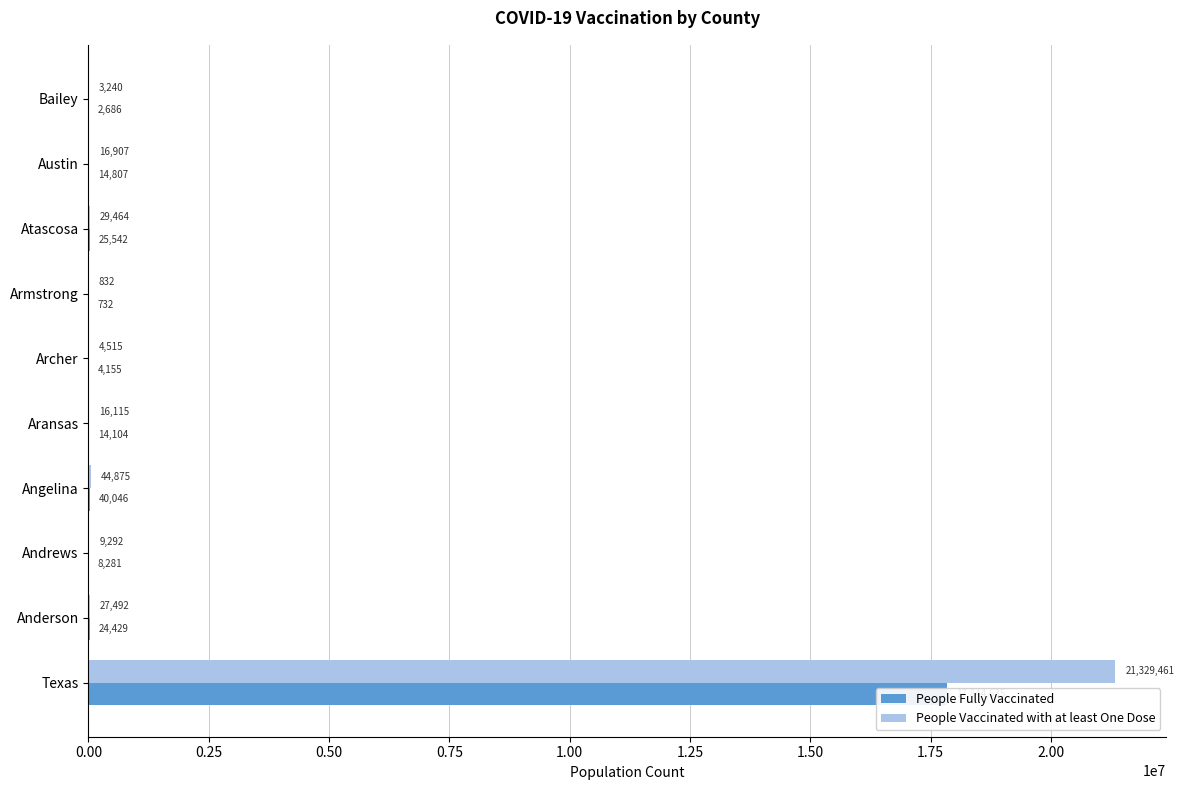

What is the difference between the maximum and minimum values in the People Fully Vaccinated series?

17843903